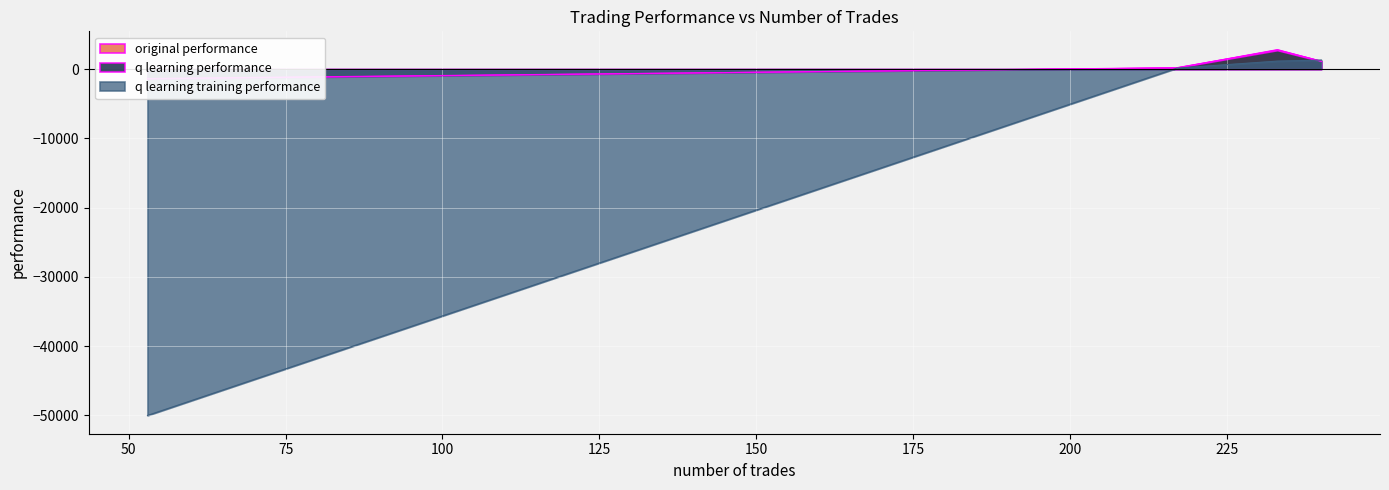

How many data points in q learning performance are less than 1132?

2